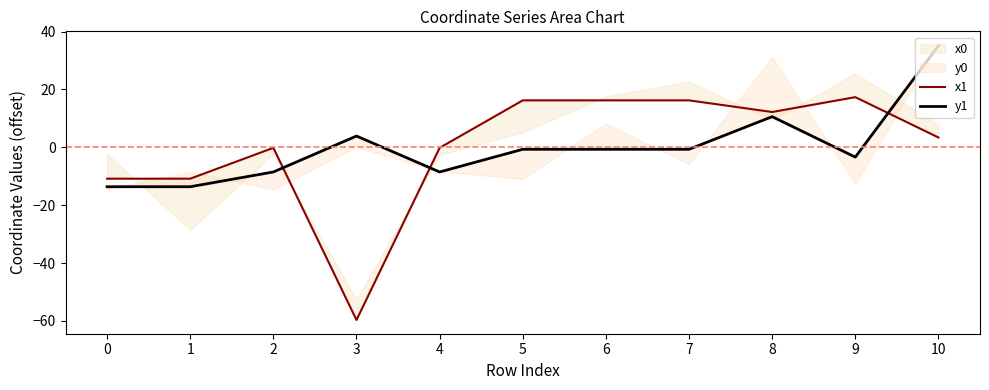

At which category does x1 reach its first local peak?

2